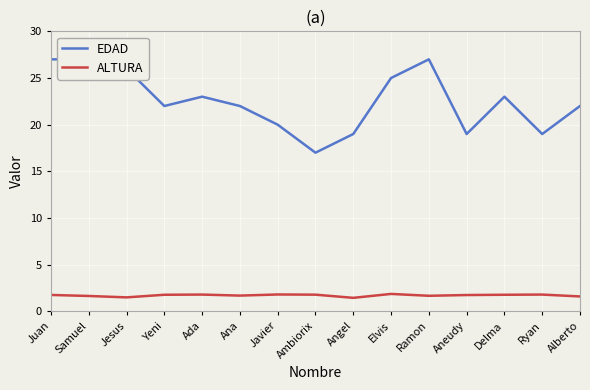

Where is the first local maximum for ALTURA?

Ada